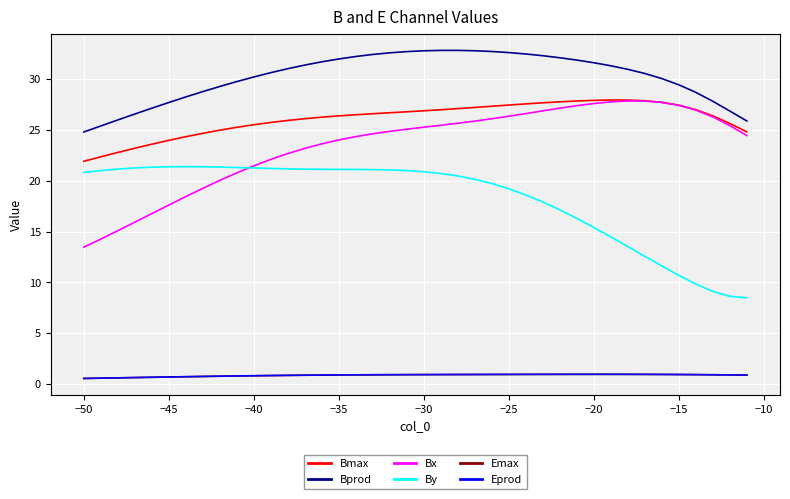

What is the highest value of the By series?

21.4